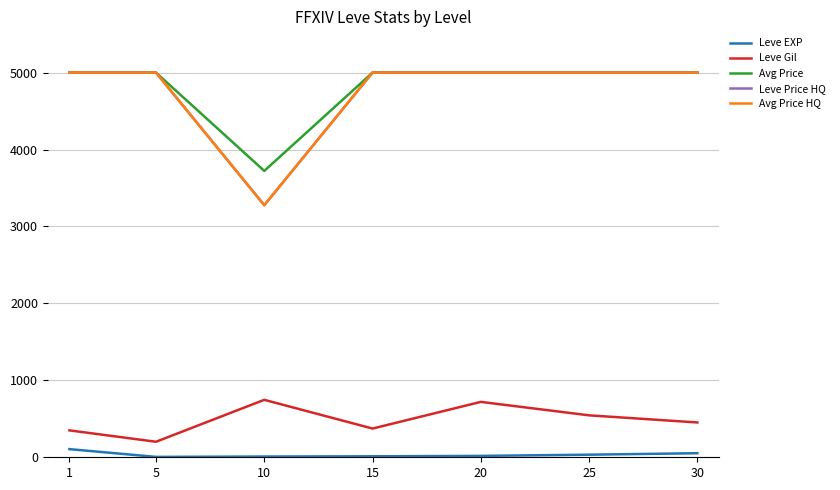

What is the total value across all series at 10?

11030.8